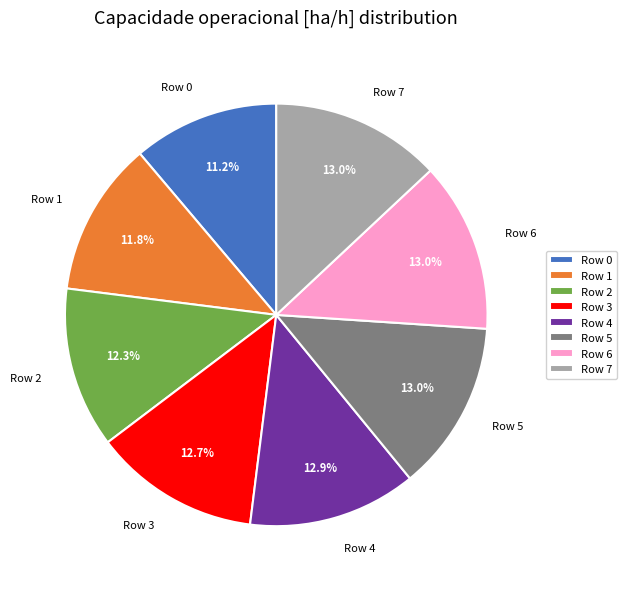

Which slice is the smallest?

Row 0